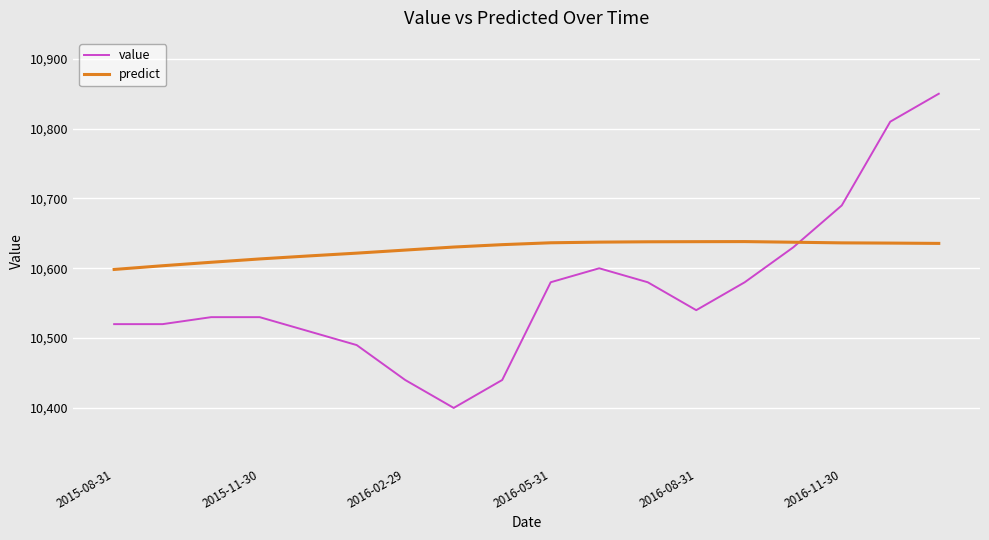

Rank the series by their average value, from lowest to highest.

value, predict